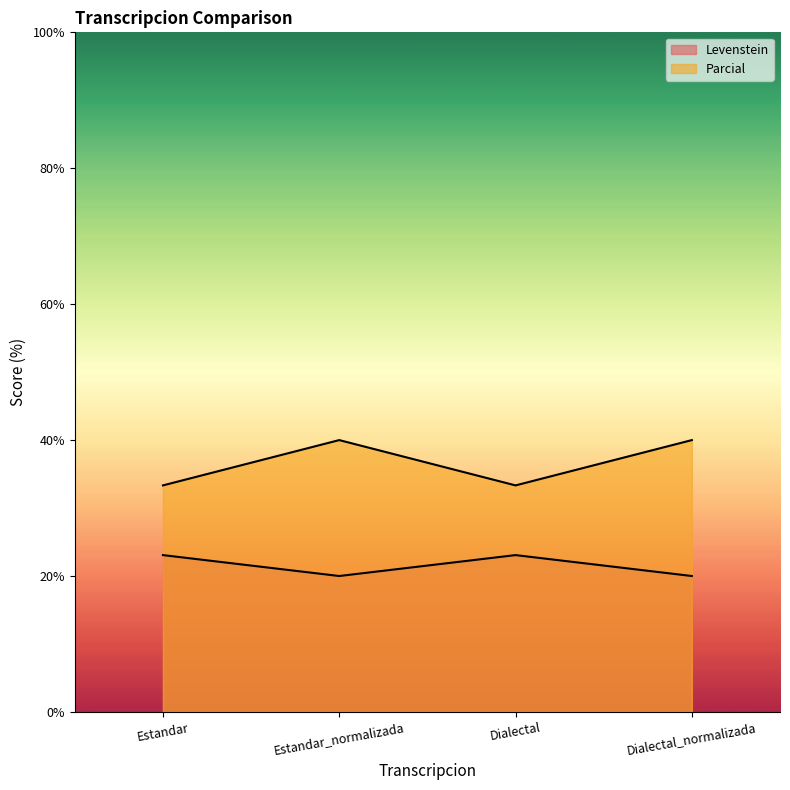

True or false: Parcial and Levenstein cross at least once.

False